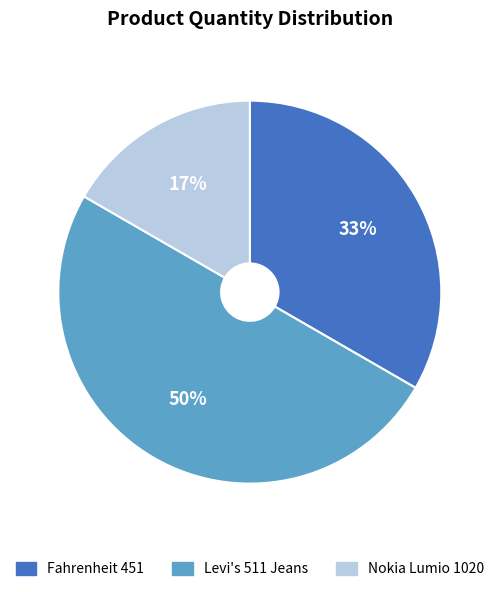

Is Fahrenheit 451 the majority of the pie?

No